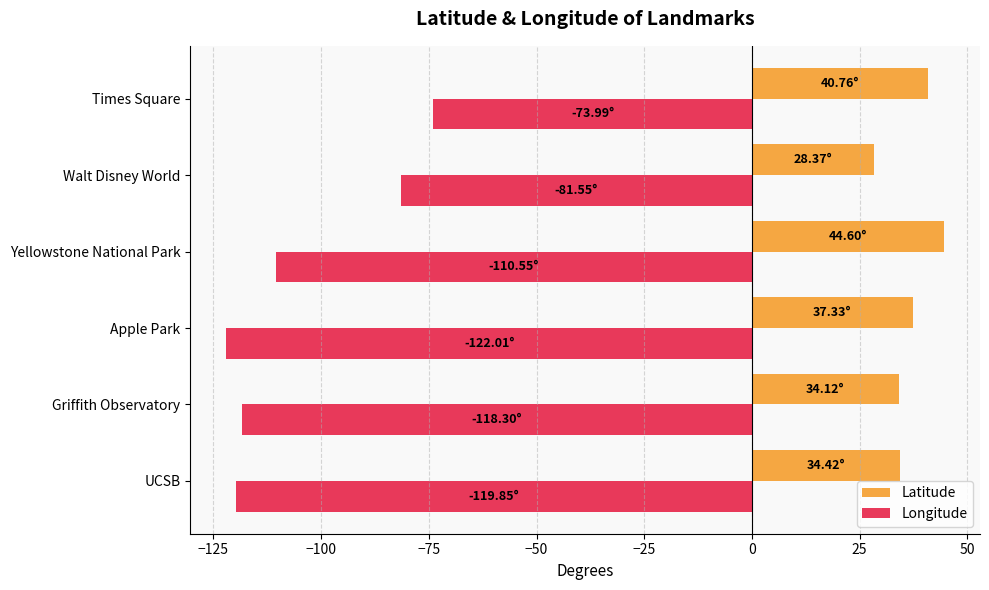

How many values in the Latitude series exceed 37?

3